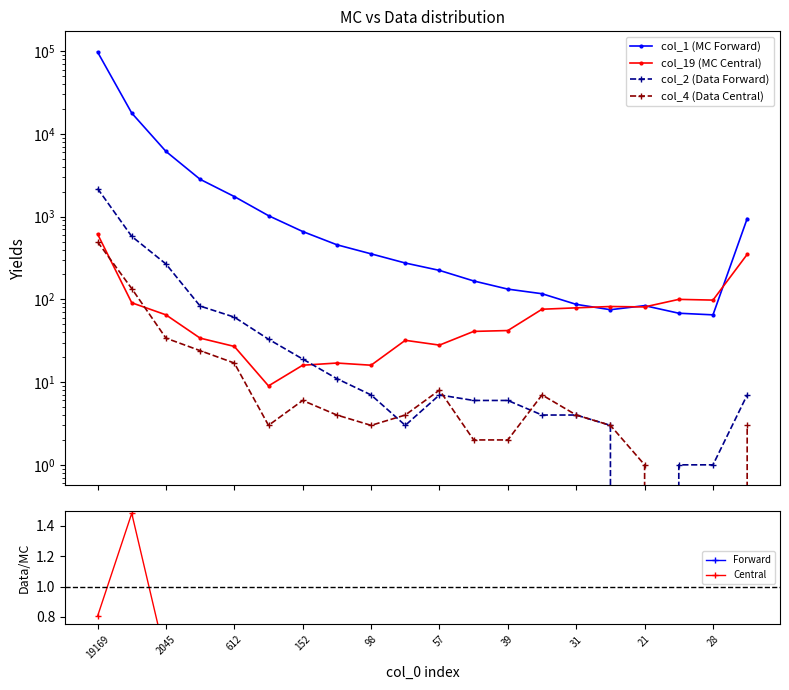

Does the chart display data point markers on the line(s)?

Yes